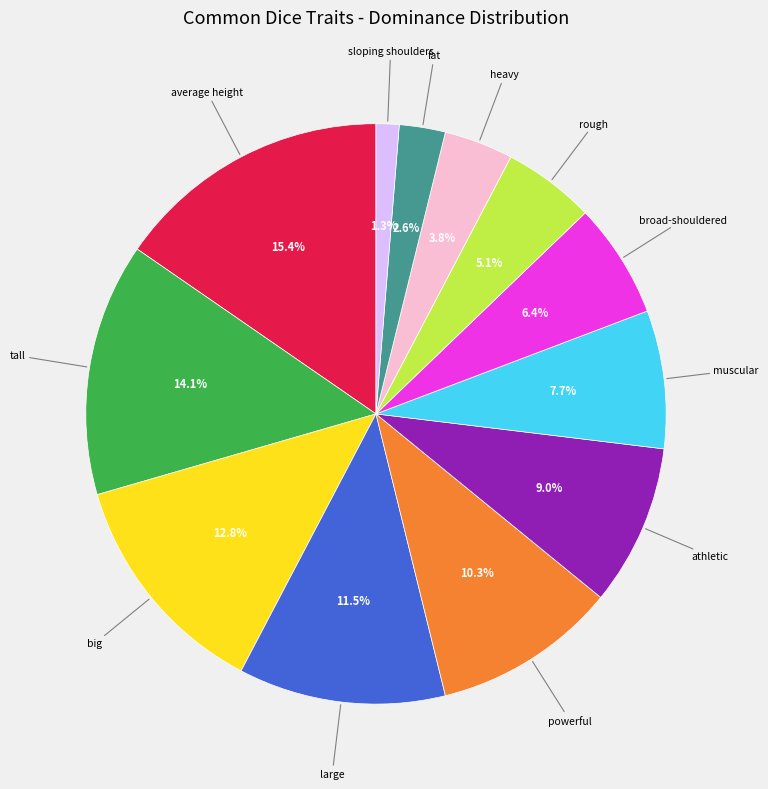

Does any single category account for the majority?

No